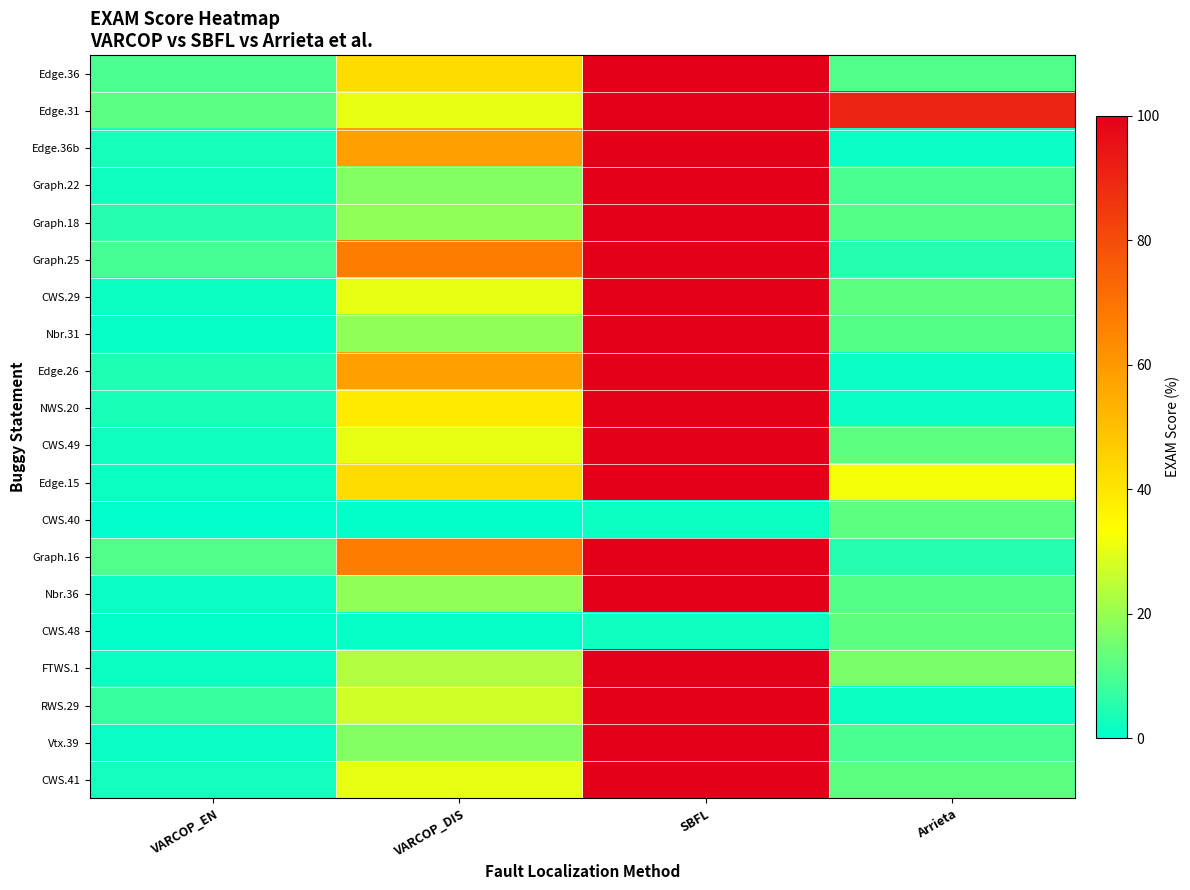

At how many categories does at least one series exceed 38?

3